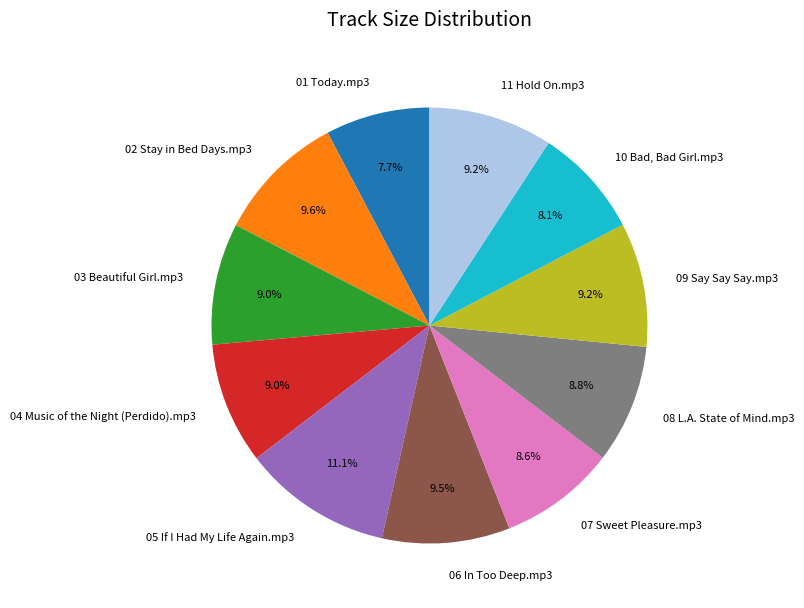

Combined, do 09 Say Say Say.mp3 and 08 L.A. State of Mind.mp3 account for over 50%?

No